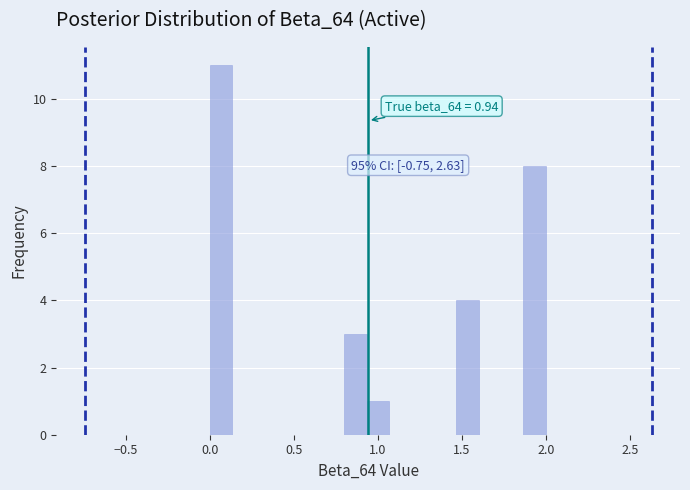

Around what value on the x-axis is the tallest bar? Give the approximate position of its centre, as read against the axis.

0.05